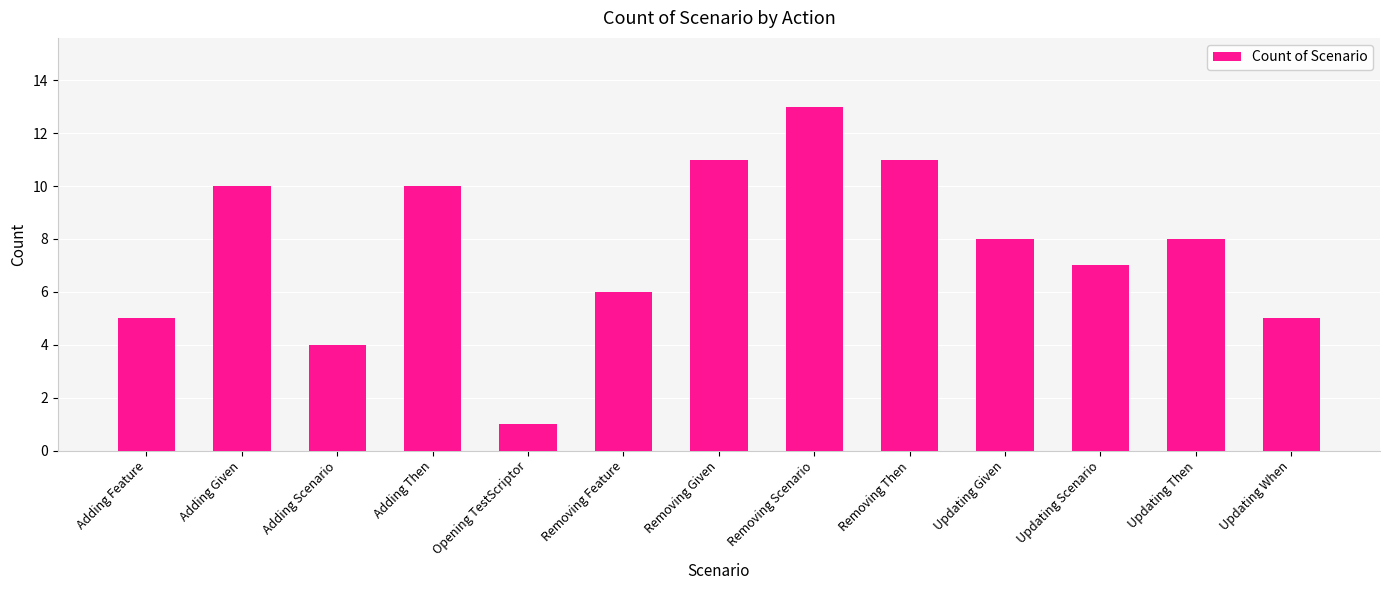

At which label does the data first exceed 8?

Adding Given